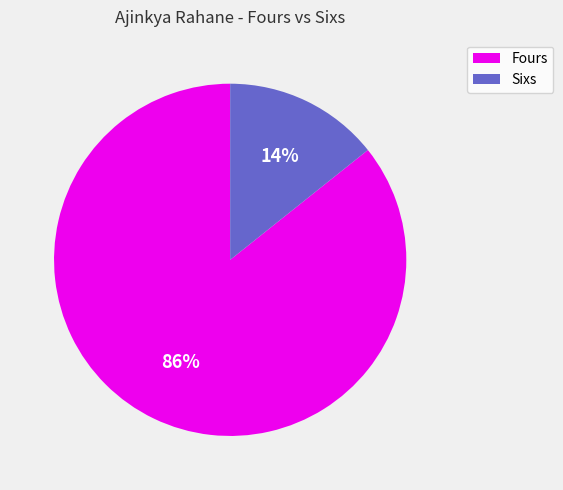

Is the sum of Fours and Sixs greater than half?

Yes